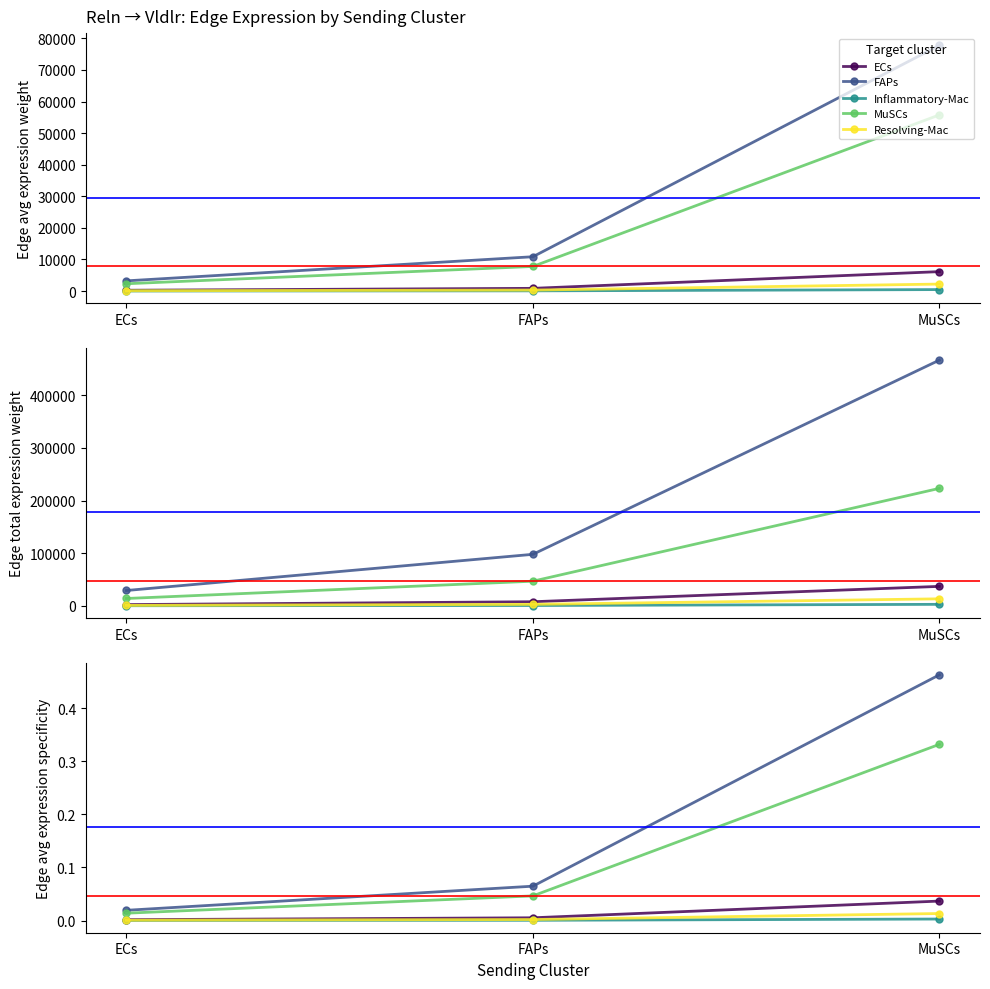

Which series changed the most between FAPs and MuSCs?

FAPs